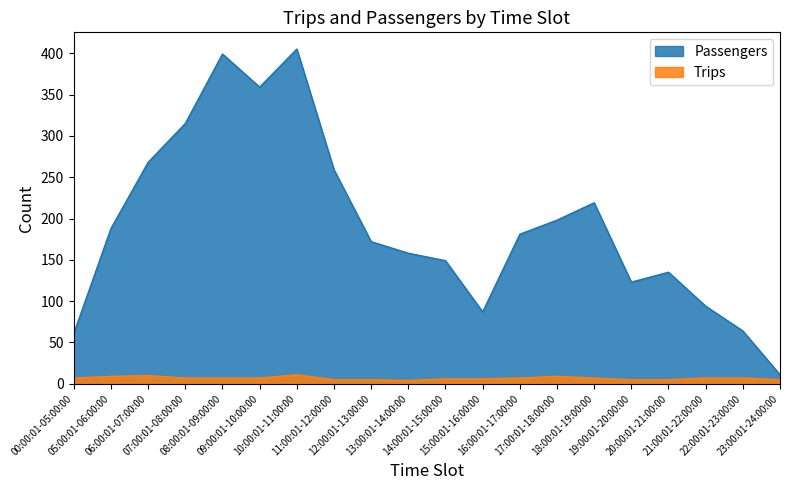

Rank the series by their maximum value, from lowest to highest.

Trips, Passengers